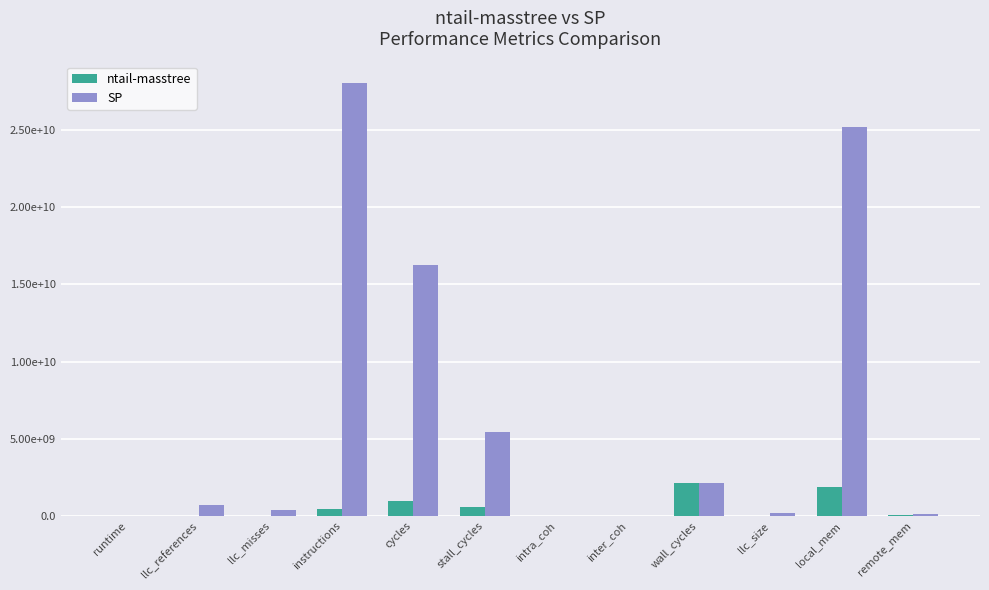

Are the bars grouped side by side (vs. stacked)?

Yes